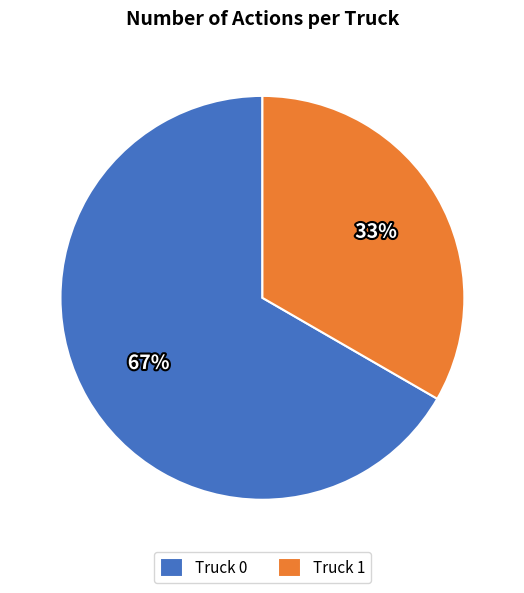

Is it true that Truck 0 is 67% of the pie?

True